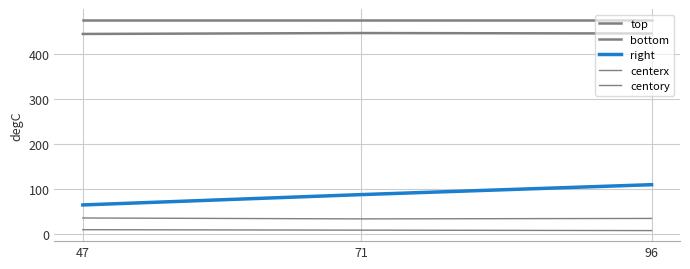

What is the difference between the maximum and minimum values in the right series?

45